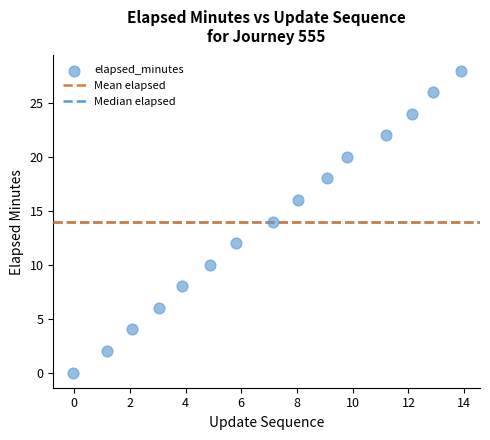

What is the range of Y values (max minus min)?

28